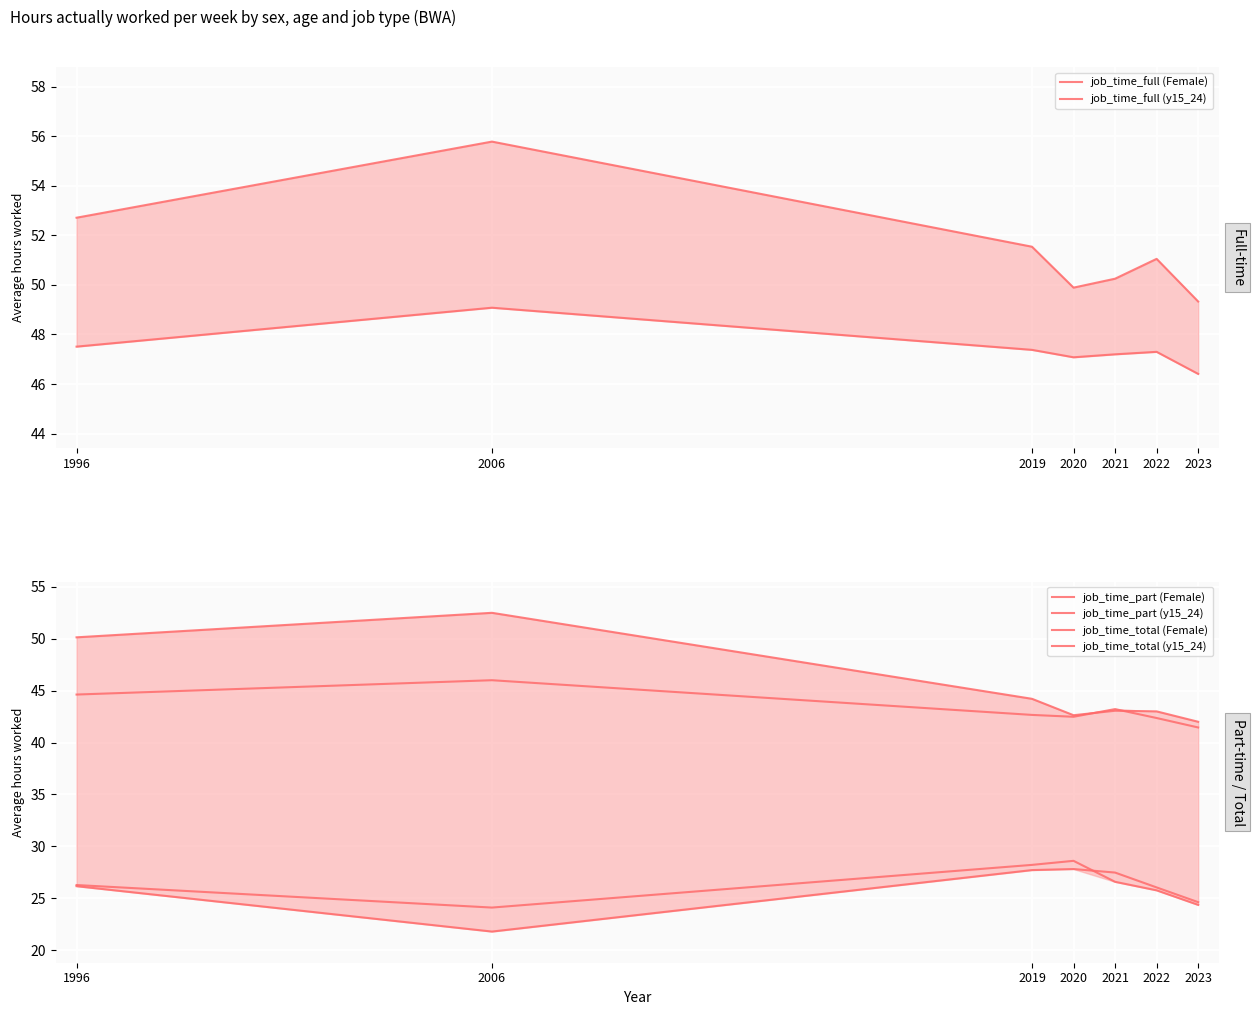

Reading right to left, list all the values displayed in this chart.

job_time_full (Female): 46.4	47.3	47.2	47.1	47.4	49.1	47.5
job_time_full (y15_24): 49.3	51.0	50.2	49.9	51.5	55.8	52.7
job_time_part (Female): 24.6	26.1	27.5	27.8	27.7	21.8	26.2
job_time_part (y15_24): 24.4	25.8	26.6	28.6	28.2	24.1	26.3
job_time_total (Female): 41.5	42.4	43.2	42.5	42.7	46.0	44.6
job_time_total (y15_24): 42.0	43.0	43.1	42.6	44.2	52.5	50.1